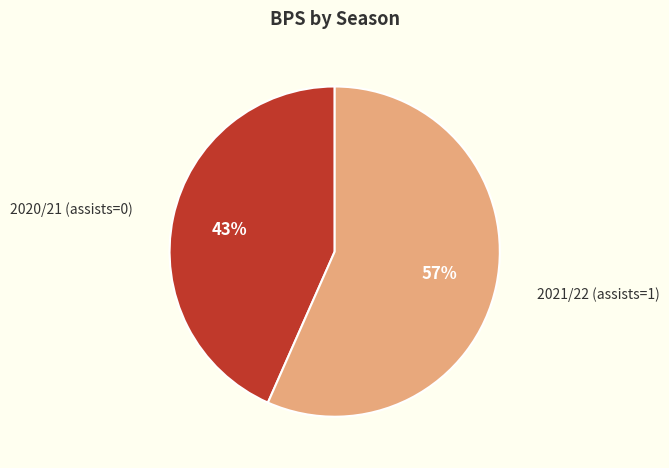

How many slices are in this pie chart?

2